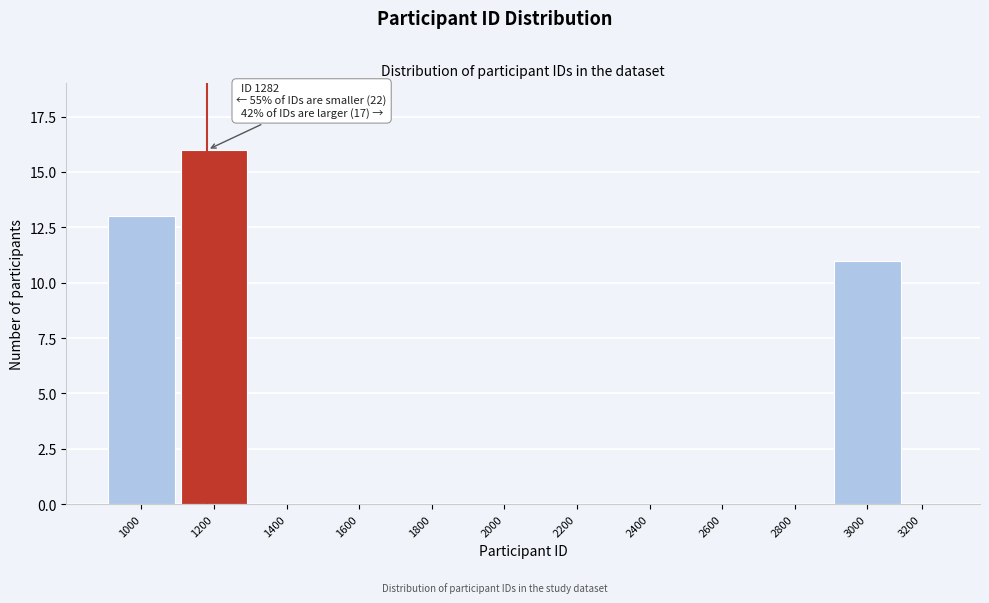

Reading left to right, list all the values displayed in this chart.

1000=13	1200=16	1400=0	1600=0	1800=0	2000=0	2200=0	2400=0	2600=0	2800=0	3000=11	3200=0